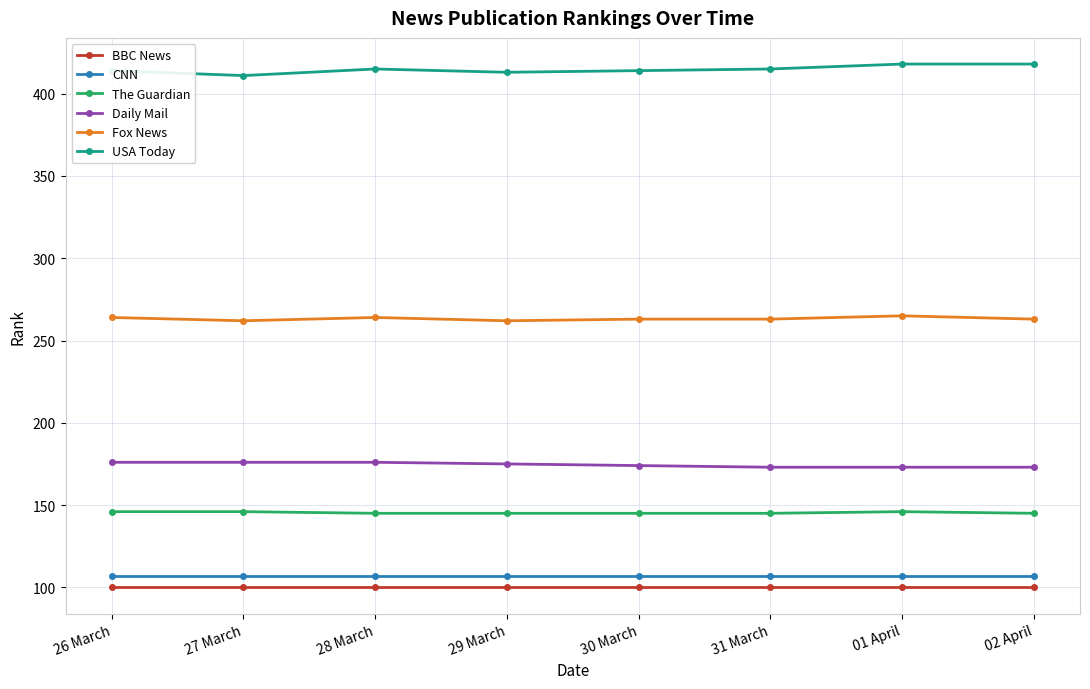

True or false: Daily Mail and BBC News cross at least once.

False